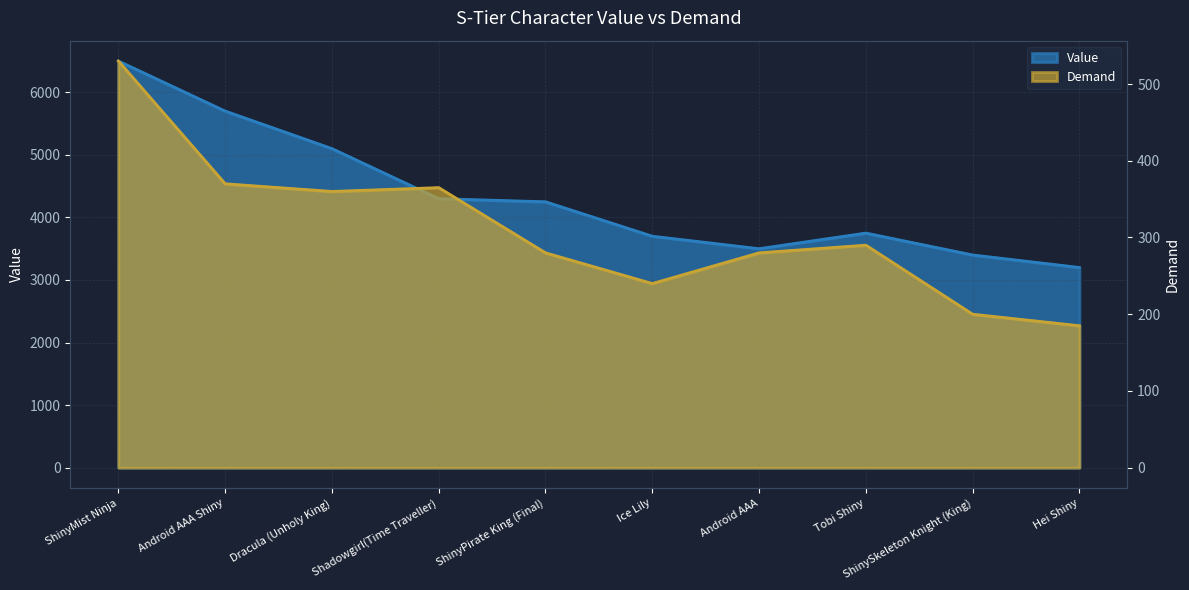

True or false: Value and Demand cross at least once.

False